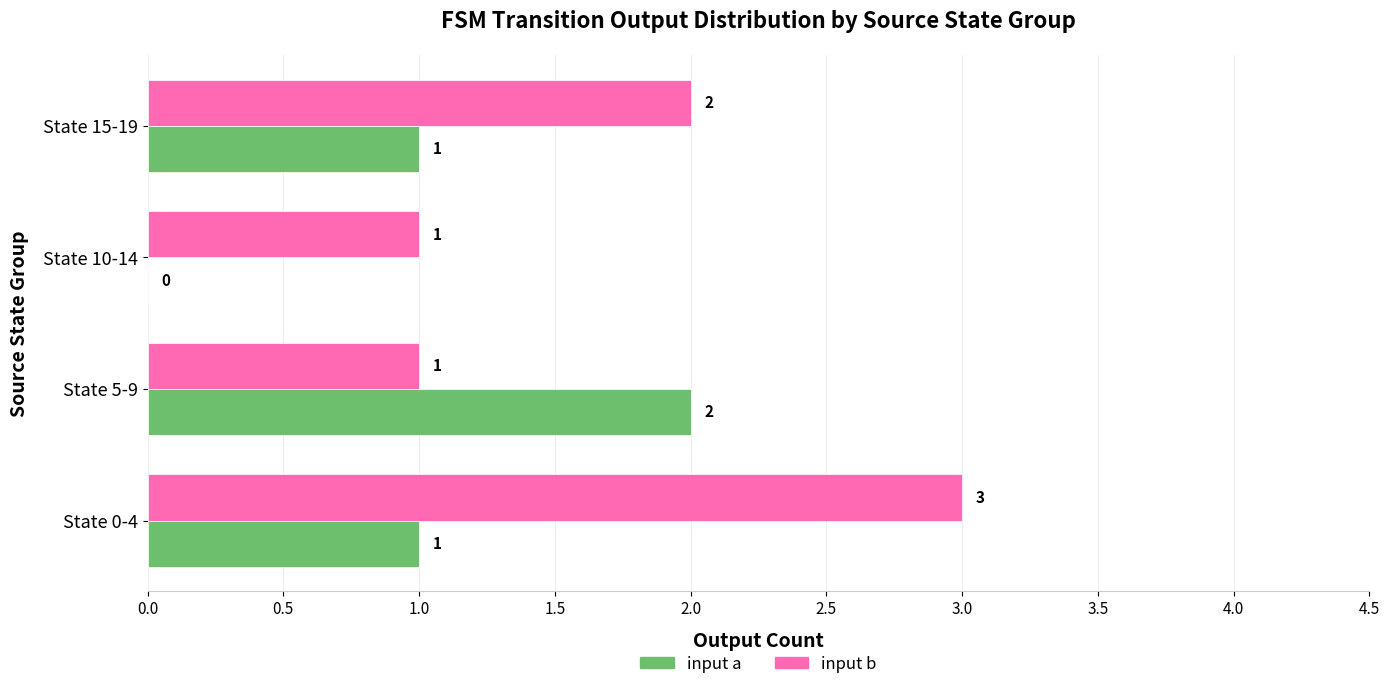

What is the sum of all input a values?

4